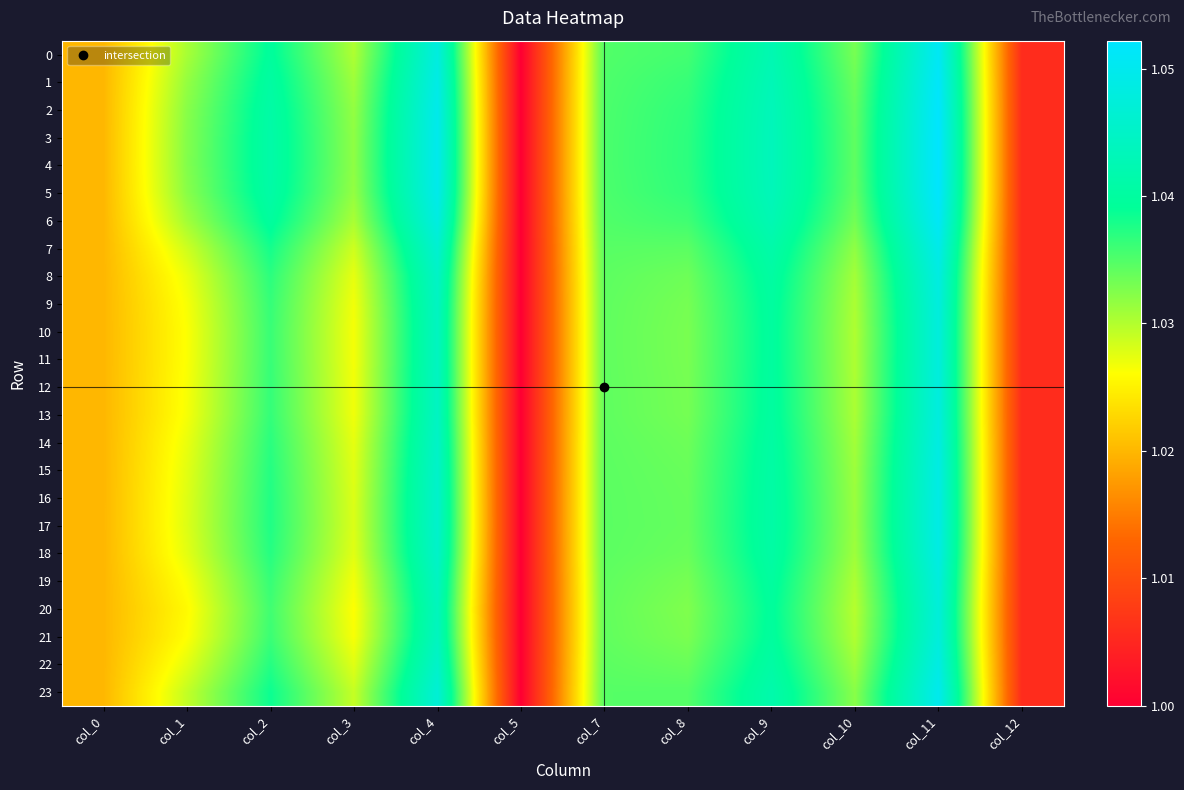

At how many categories does at least one series exceed 1?

11